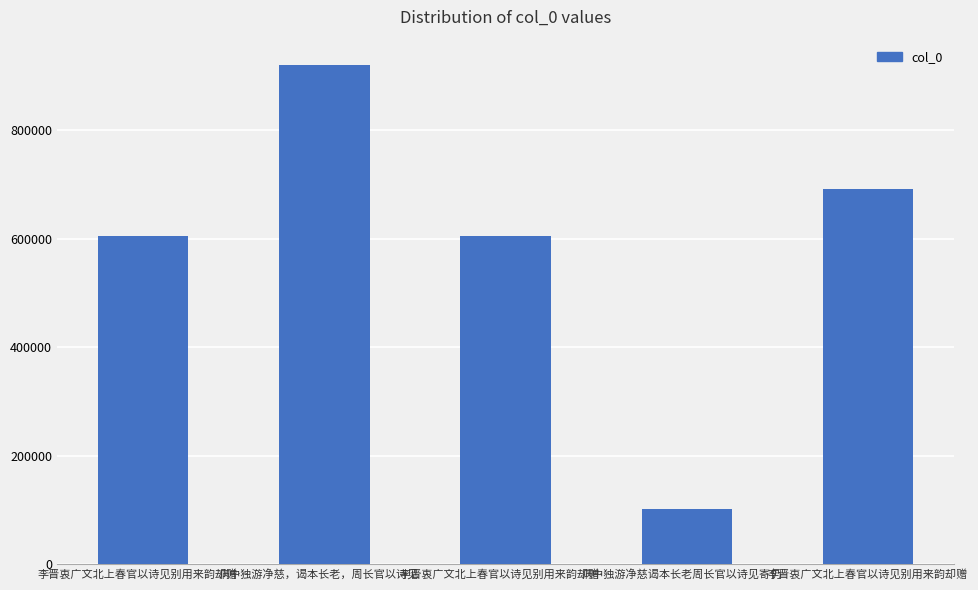

Reading left to right, transcribe all the data shown in this chart.

605474	920570	605473	101257	690634